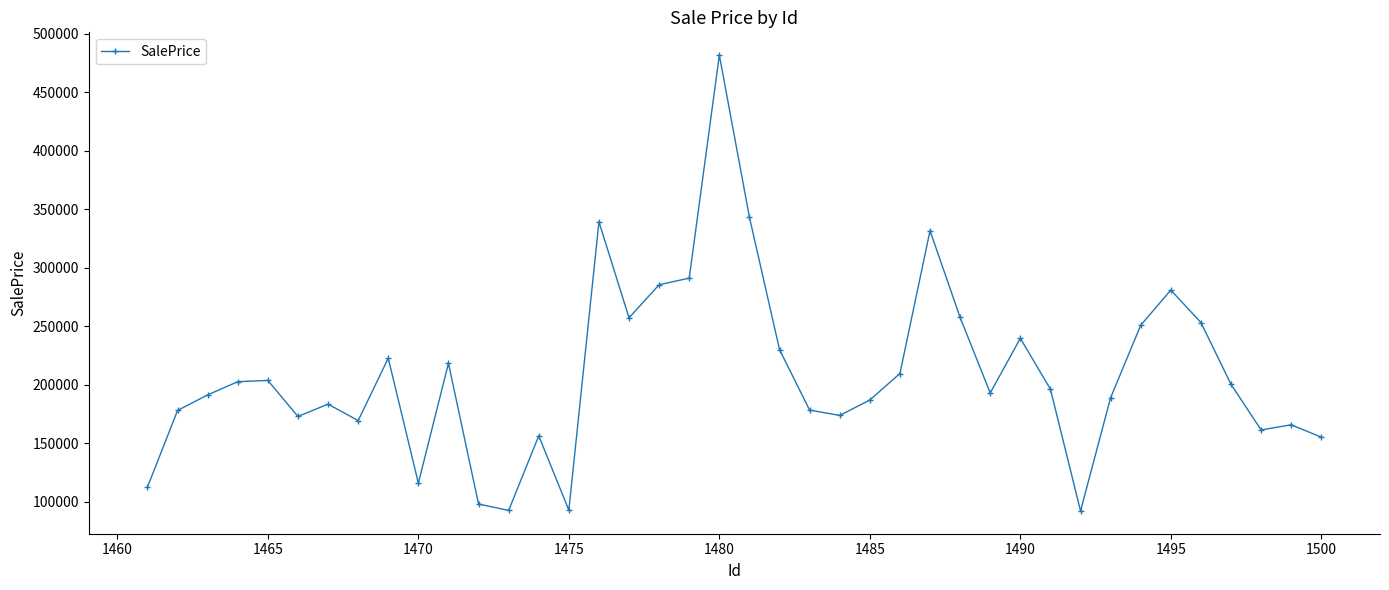

How many points are higher than both their immediate neighbors (excluding endpoints)?

11